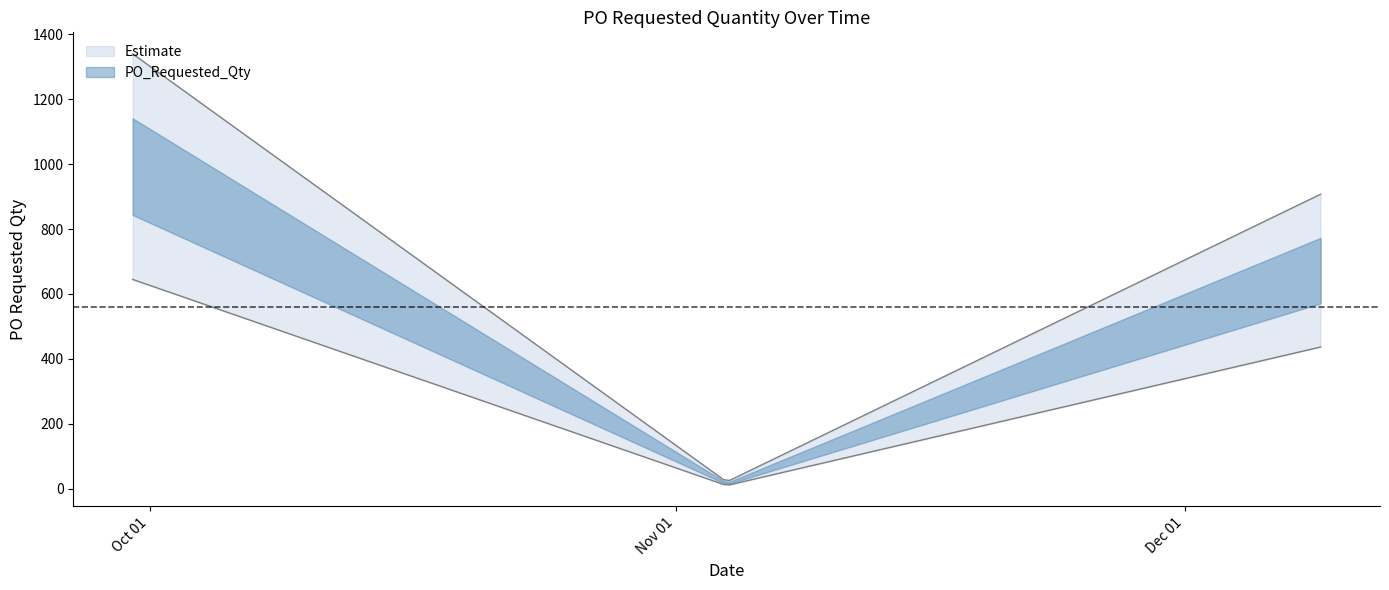

True or false: the data shows 672 at 2024-12-09.

True